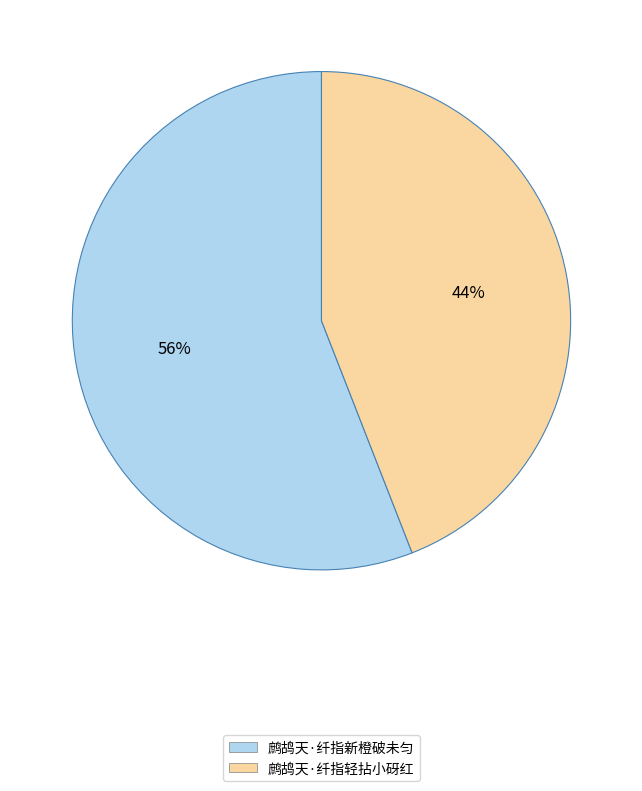

Is 鹧鸪天·纤指轻拈小砑红 the majority of the pie?

No